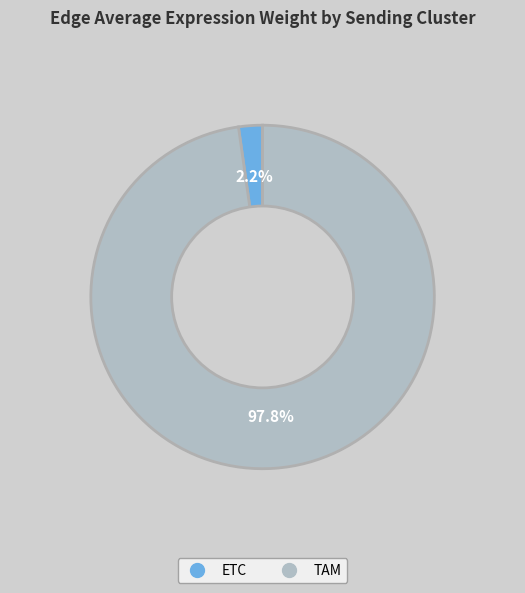

How many slices are in this pie chart?

2